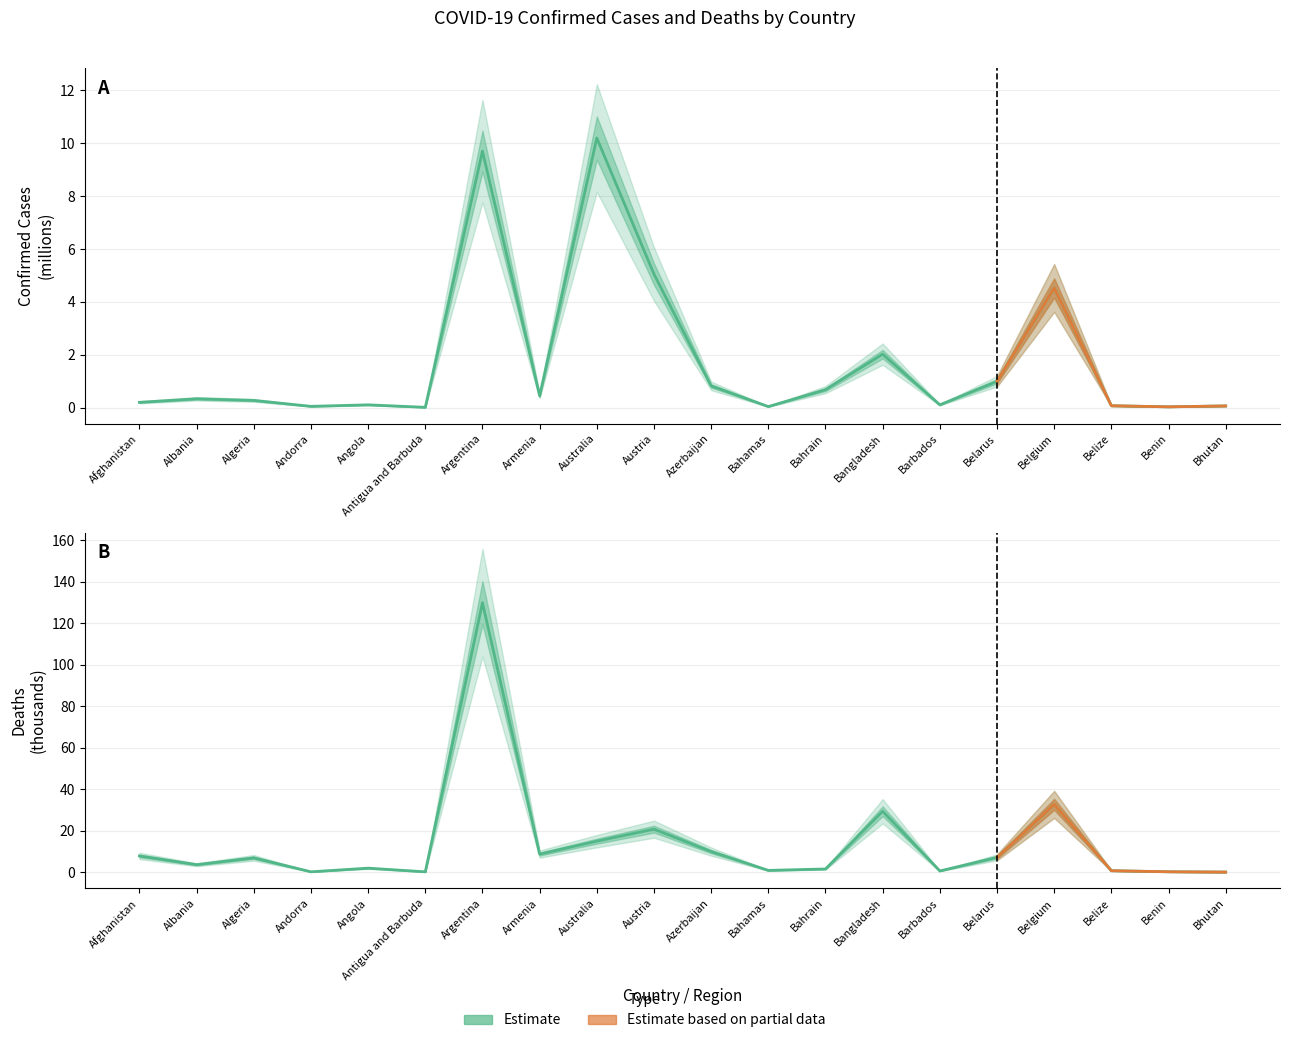

What is the sum of the Deaths values at Austria and Afghanistan?

28.5